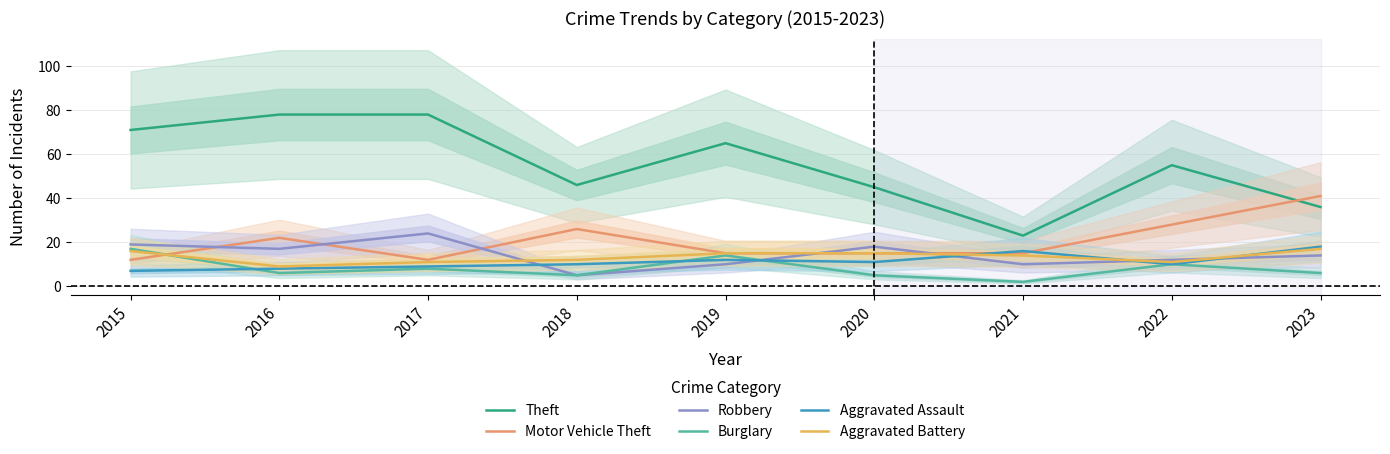

True or false: Burglary has more than 2 interior local peaks.

True